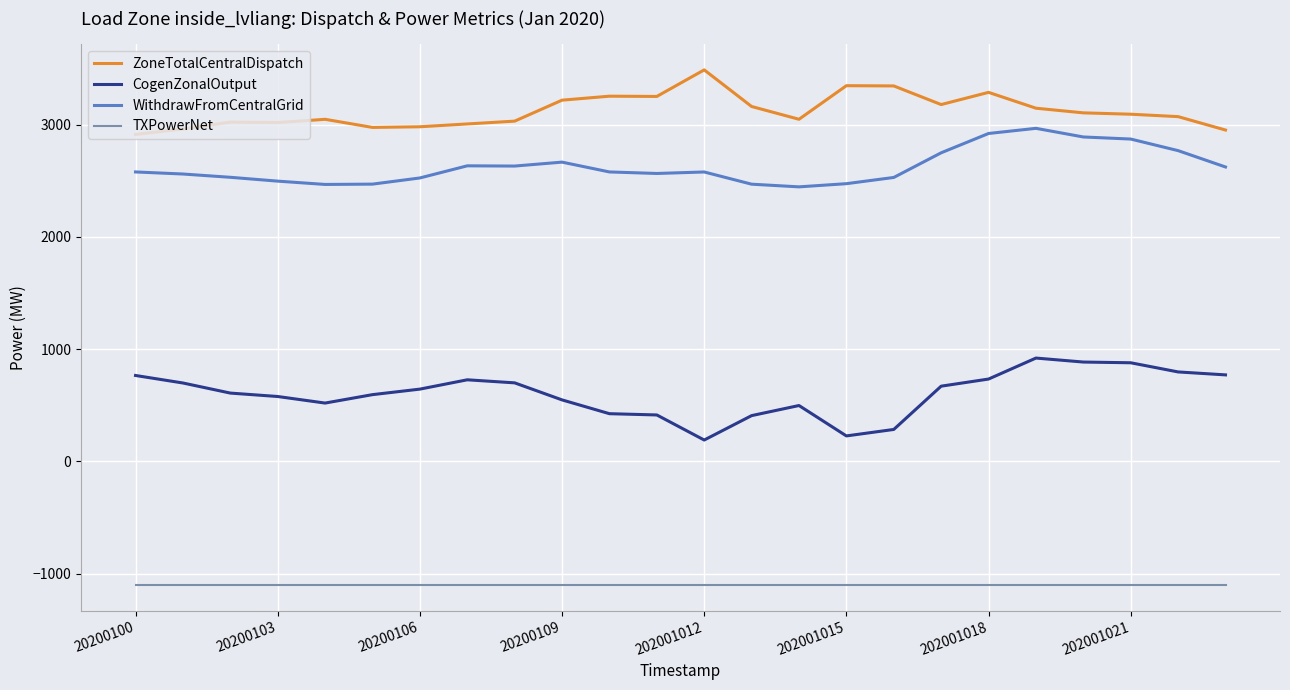

What is the maximum value shown in the chart?

3487.1